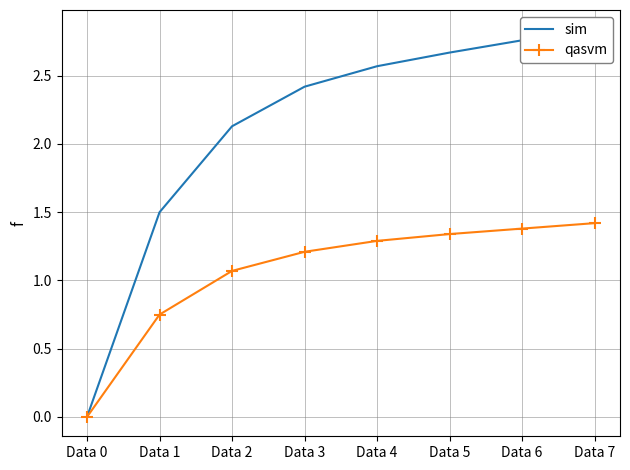

Count the number of data series in this chart.

2